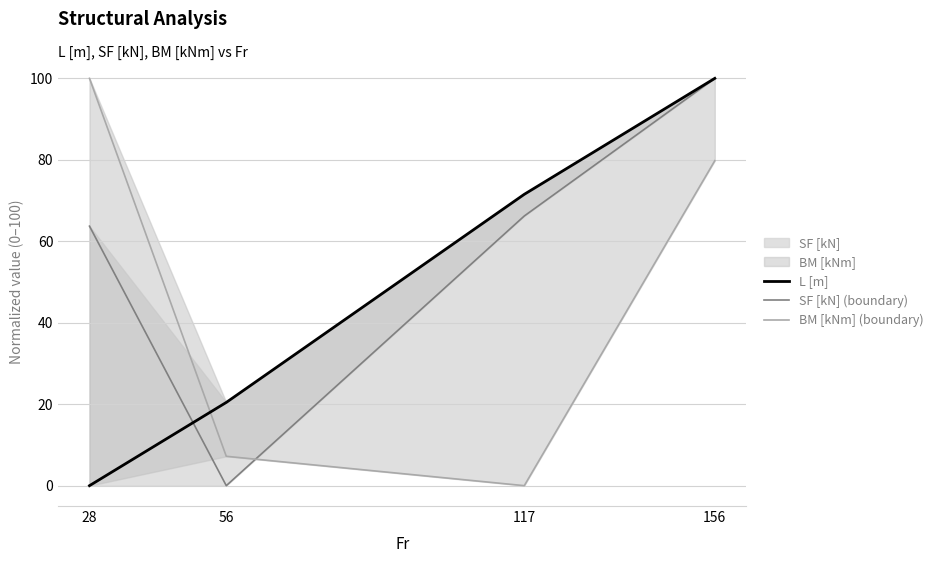

List the labels in order of BM [kNm] (boundary) value, smallest first.

117, 56, 156, 28